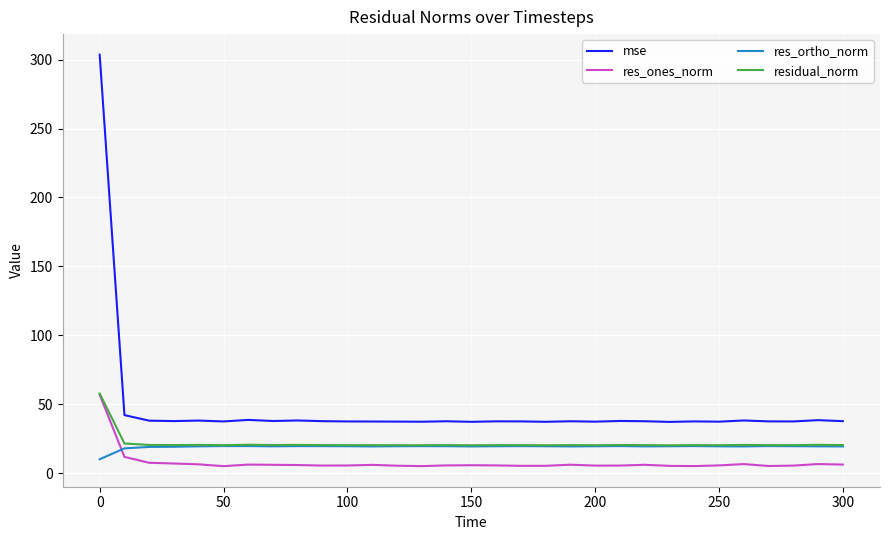

How many lines are shown in the chart?

4